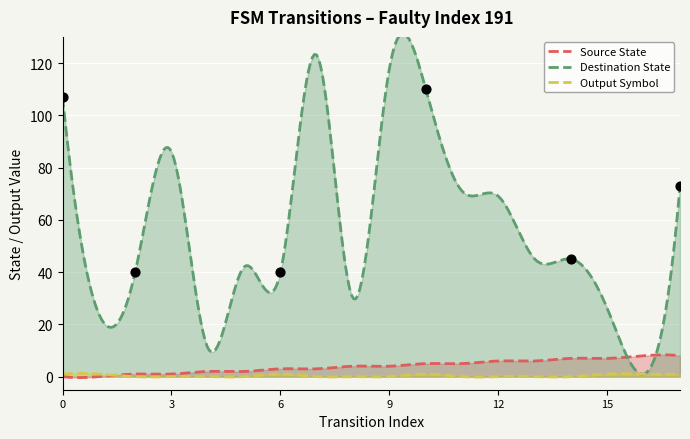

Which series contains the lowest Y value?

source_state